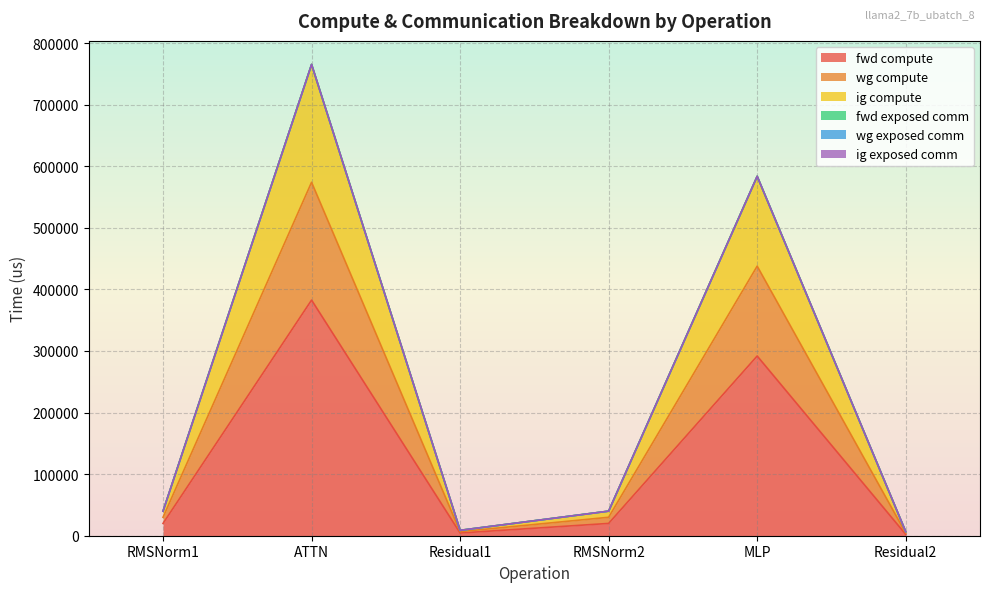

Does the chart display data point markers on the line(s)?

No